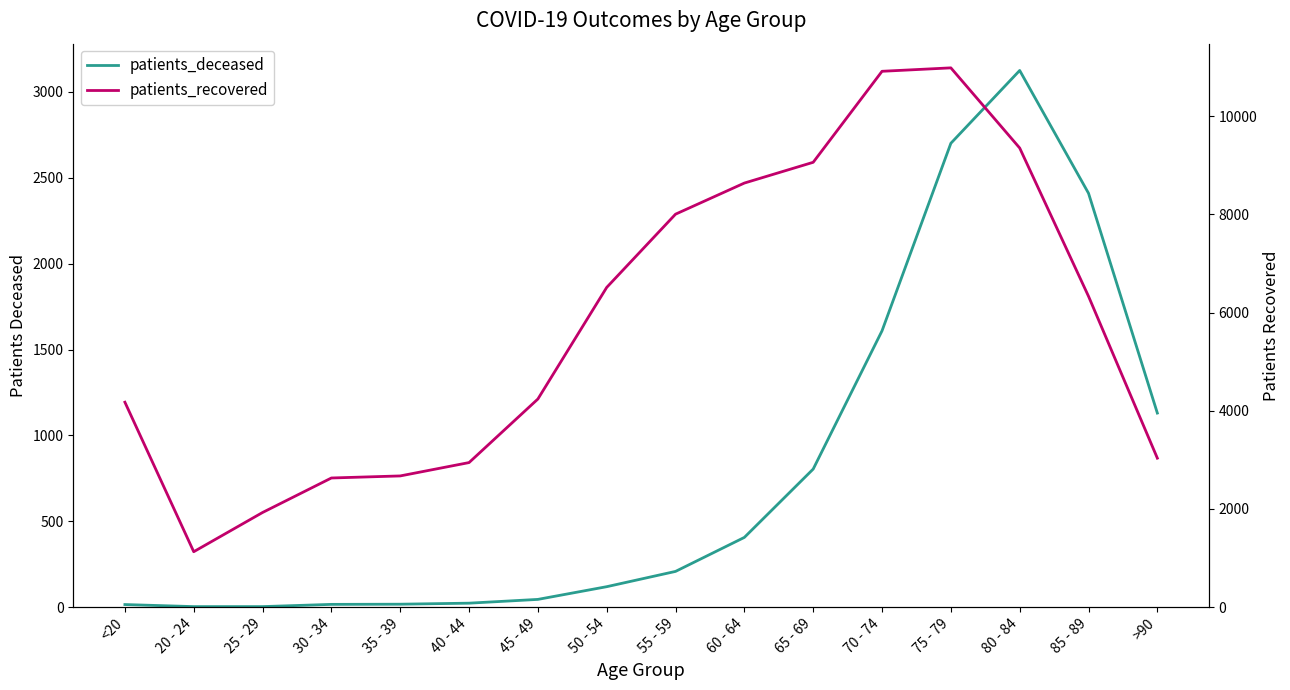

What is the difference between the patients_recovered values at 25 - 29 and 85 - 89?

4405